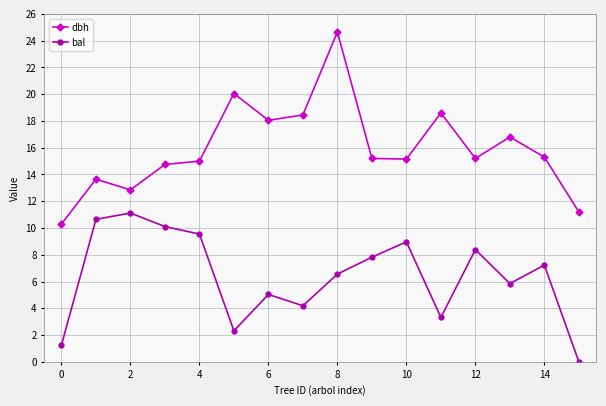

What are all the series names shown in the legend?

dbh, bal